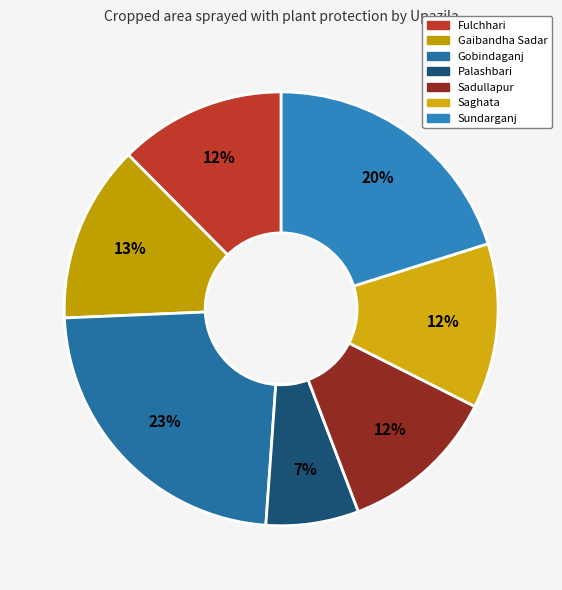

Does Gobindaganj represent more than half of the total?

No